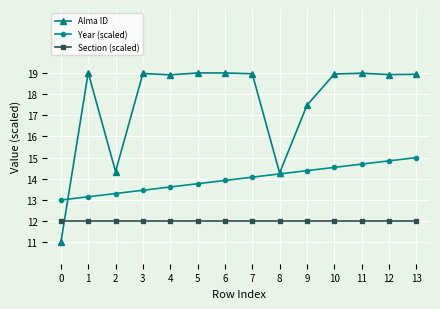

Rank the series by their maximum value, from lowest to highest.

Section (scaled), Year (scaled), Alma ID